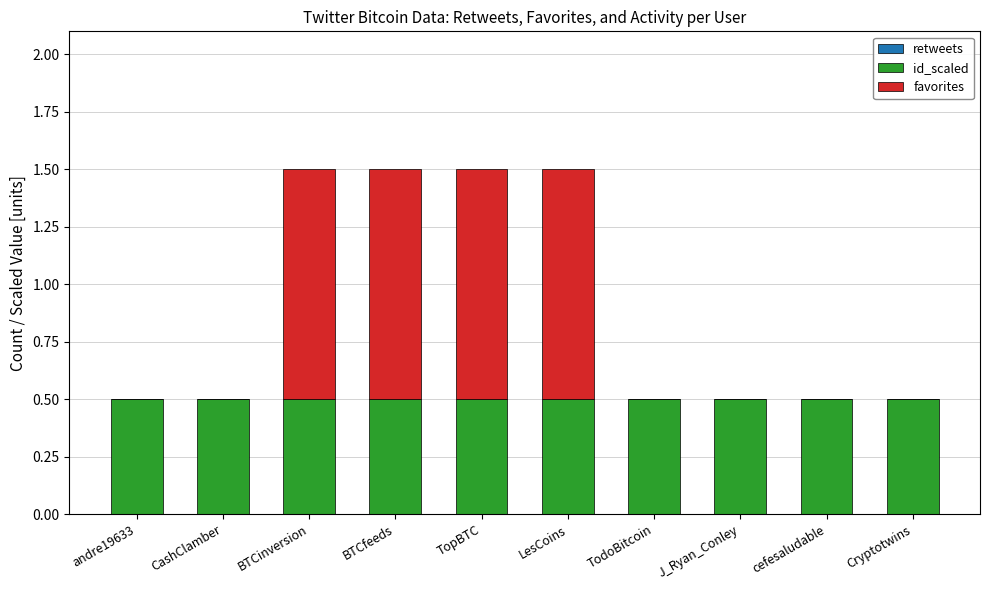

Are the bars horizontal?

No